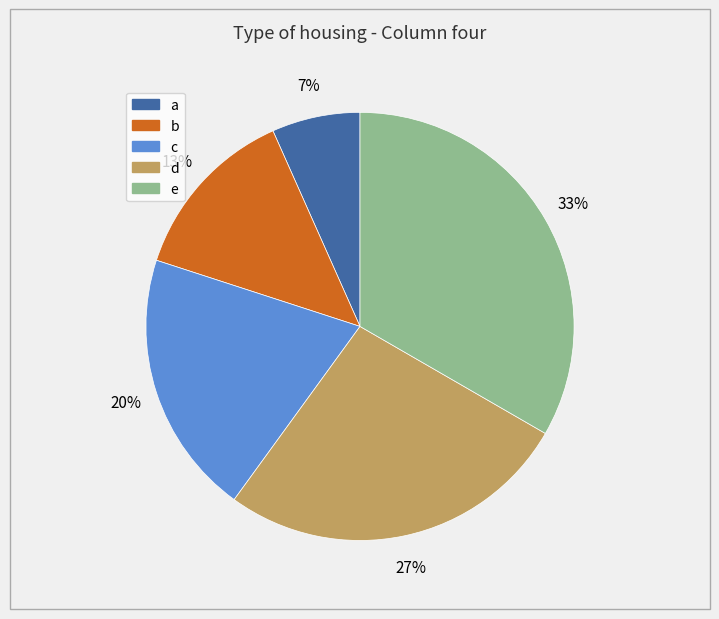

Rank the categories by value from lowest to highest.

a, b, c, d, e